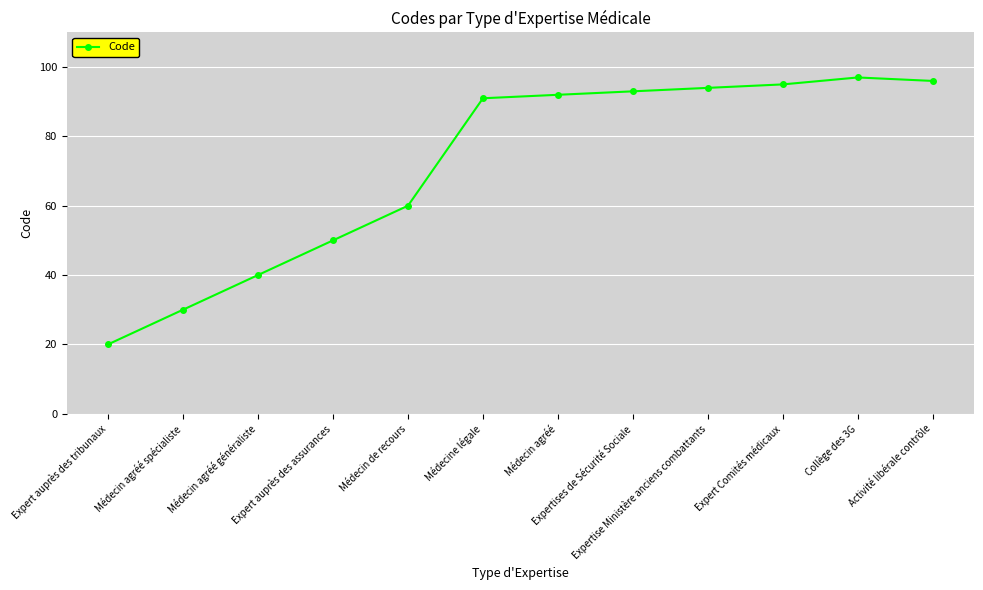

What is the approximate value at Expert auprès des assurances, to the nearest 5?

50